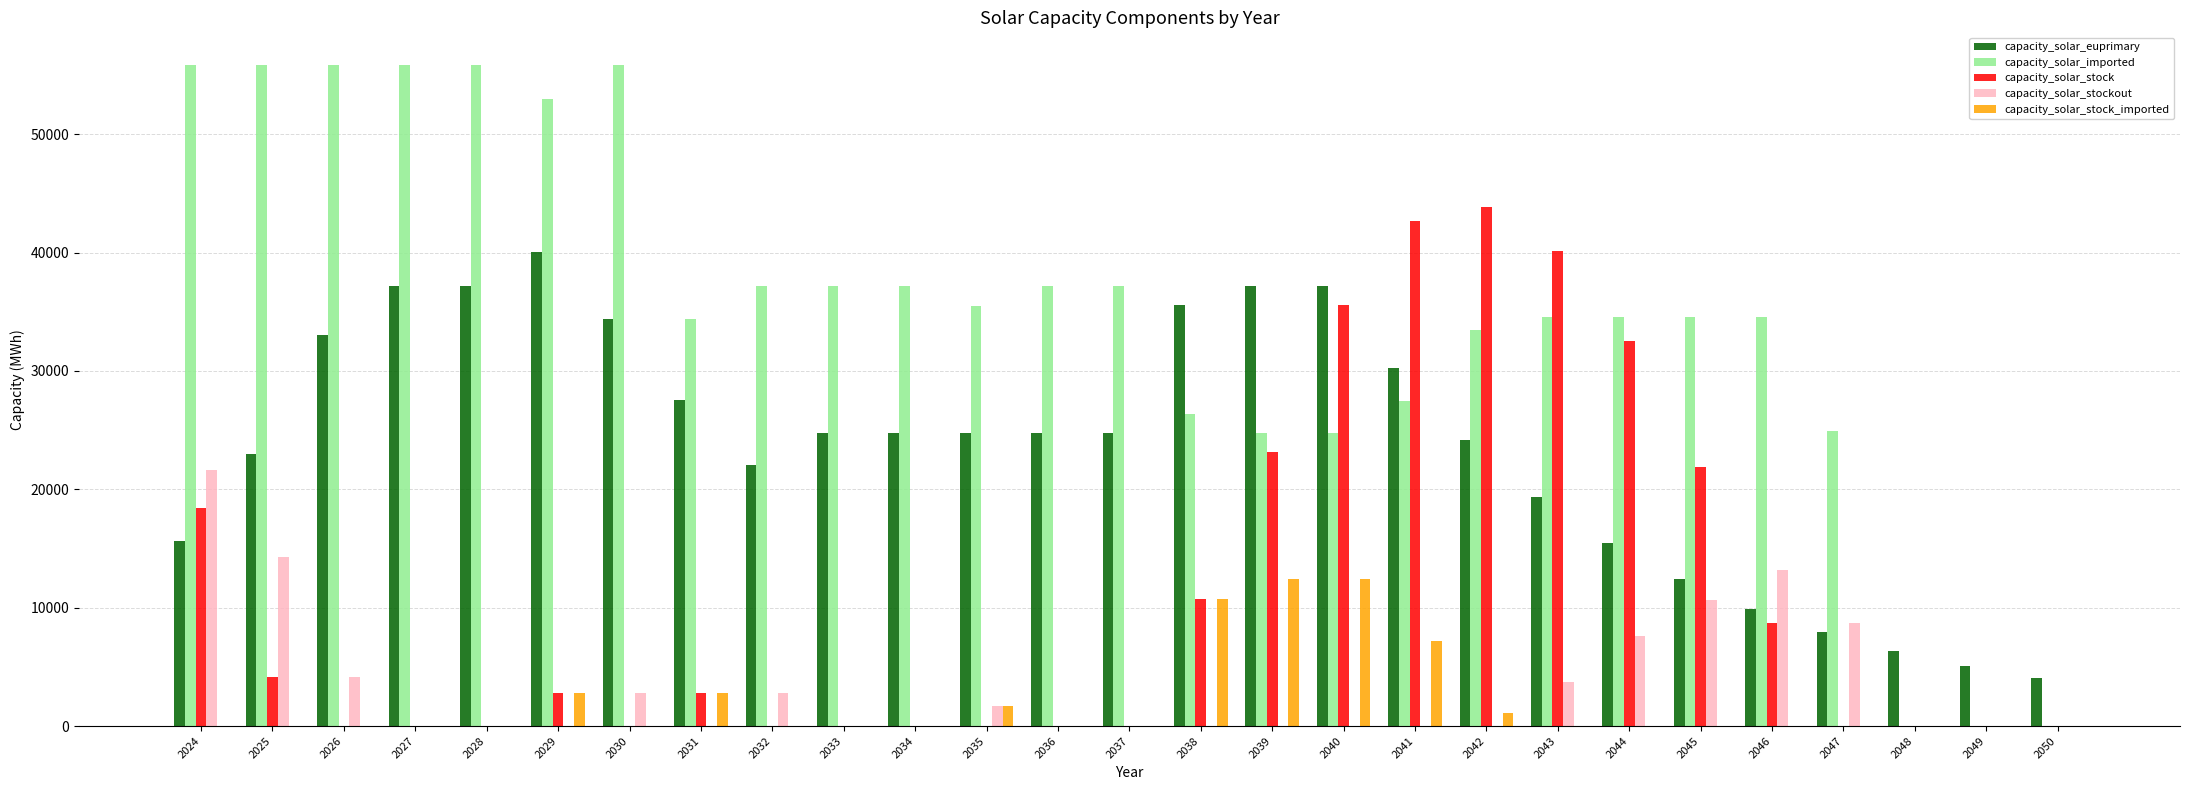

How many data points in capacity_solar_imported are above 34593?

17